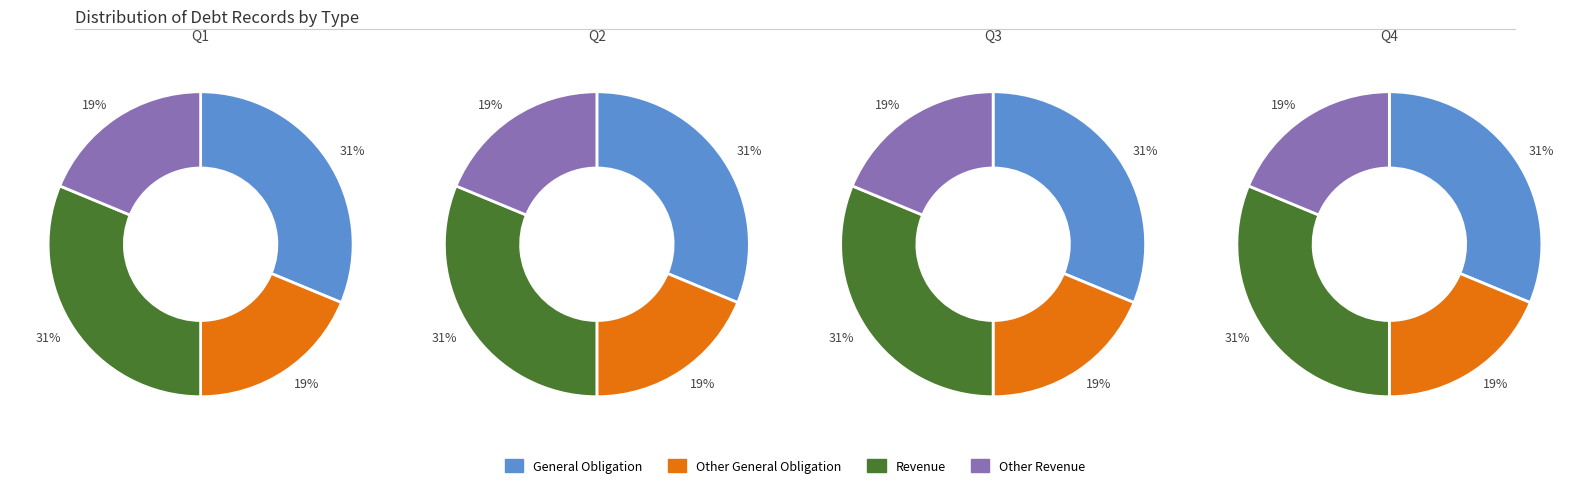

How many segments does this pie chart have?

4